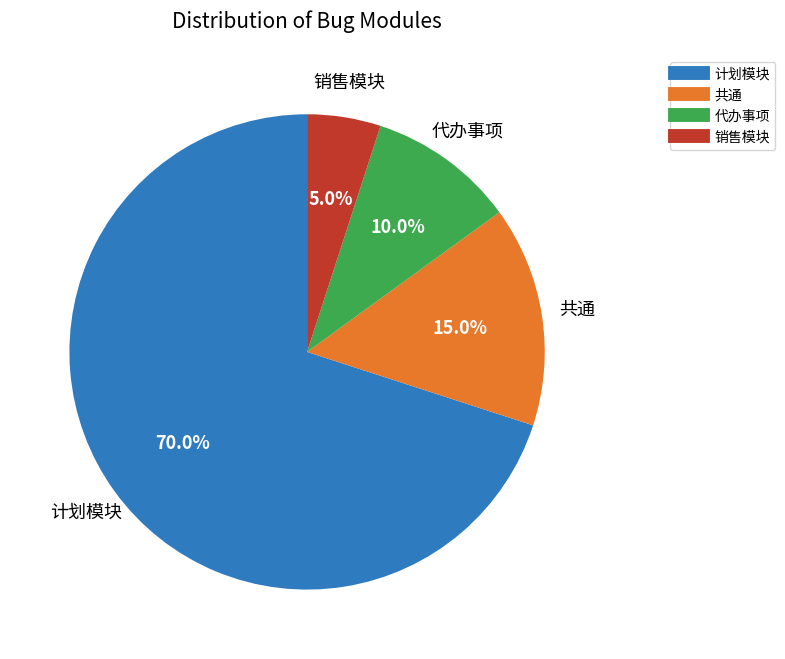

Is it true that 计划模块 is 70% of the pie?

True